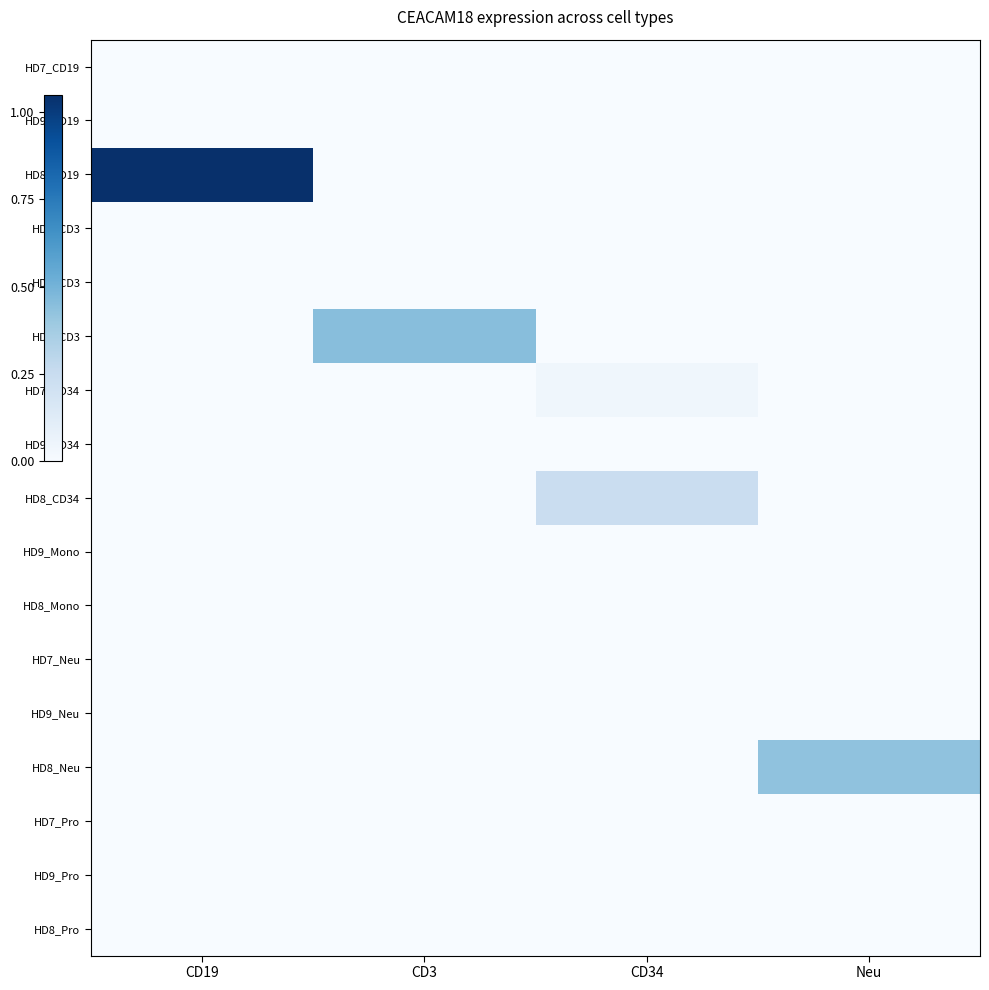

Rank the series at Neu from lowest to highest value.

HD7_CD19, HD9_CD19, HD8_CD19, HD7_CD3, HD9_CD3, HD8_CD3, HD7_CD34, HD9_CD34, HD8_CD34, HD9_Mono, HD8_Mono, HD7_Neu, HD9_Neu, HD7_Pro, HD9_Pro, HD8_Pro, HD8_Neu